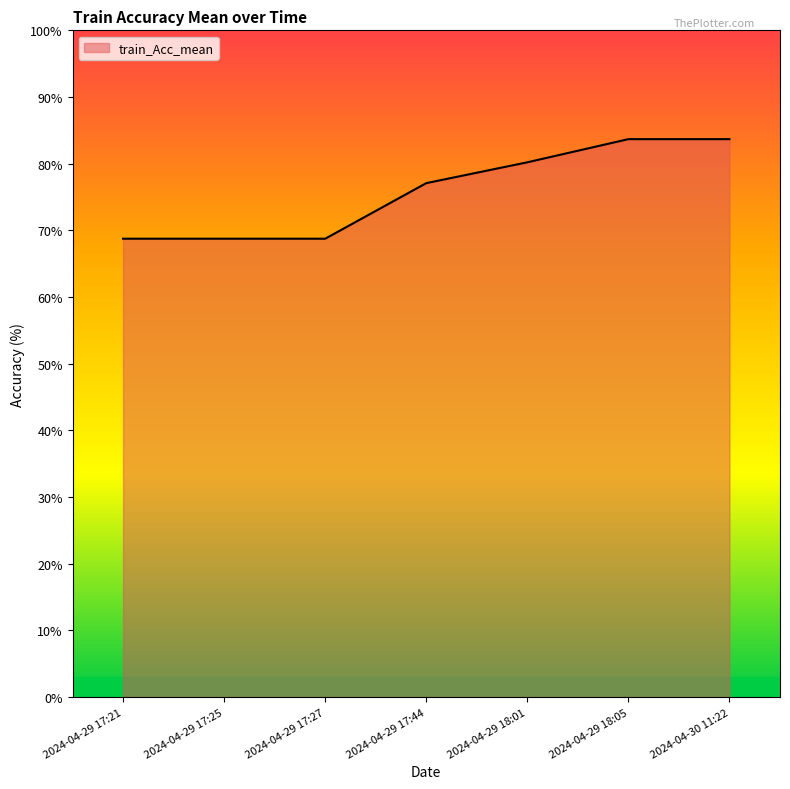

Does the chart have visible grid lines?

No